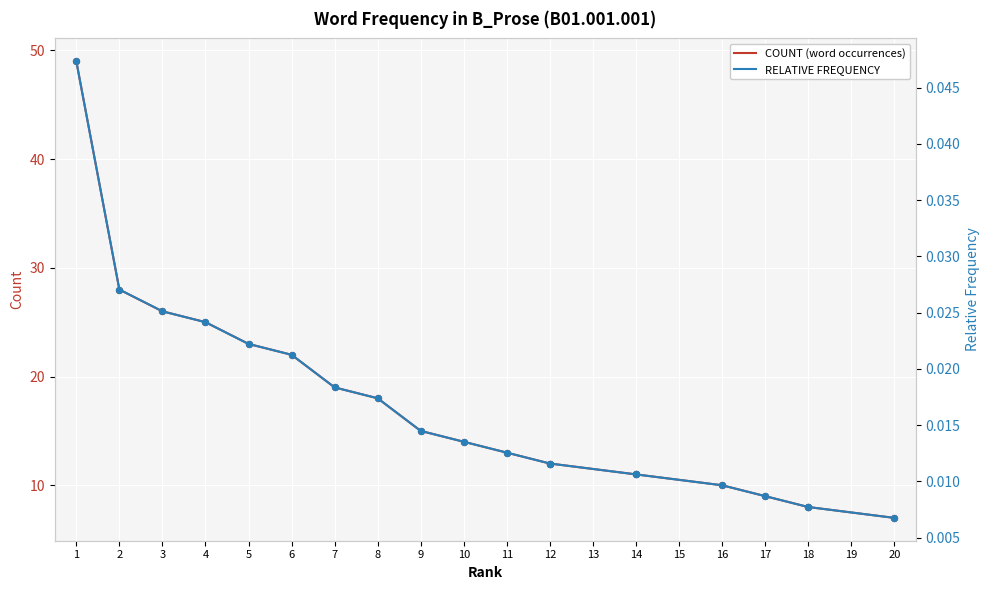

What is the total value across all series at 1?

49.0